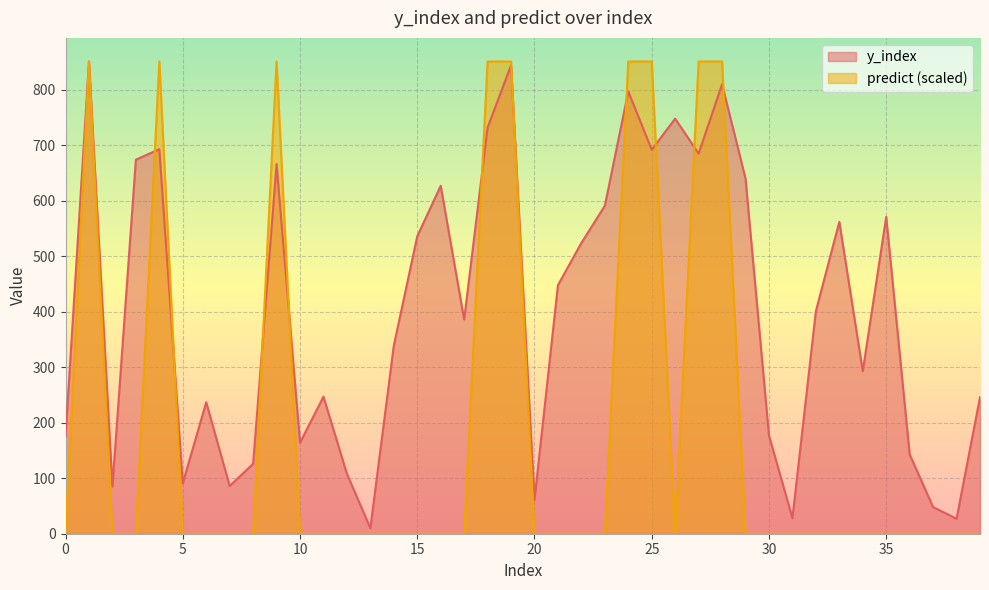

How many interior local valleys does the predict series have?

1